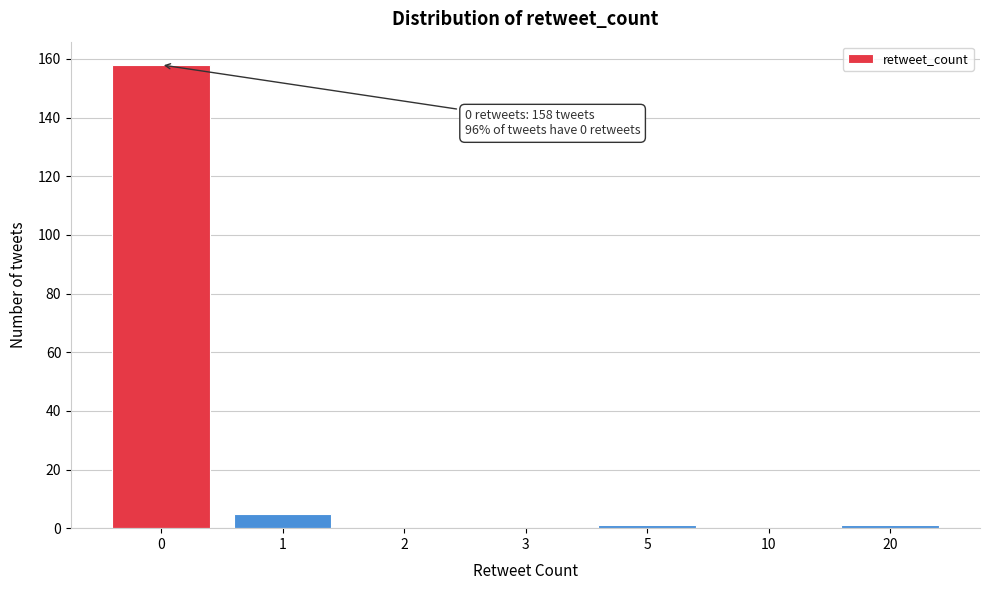

Reading right to left, extract all data points from this chart.

20=1	10=0	5=1	3=0	2=0	1=5	0=158